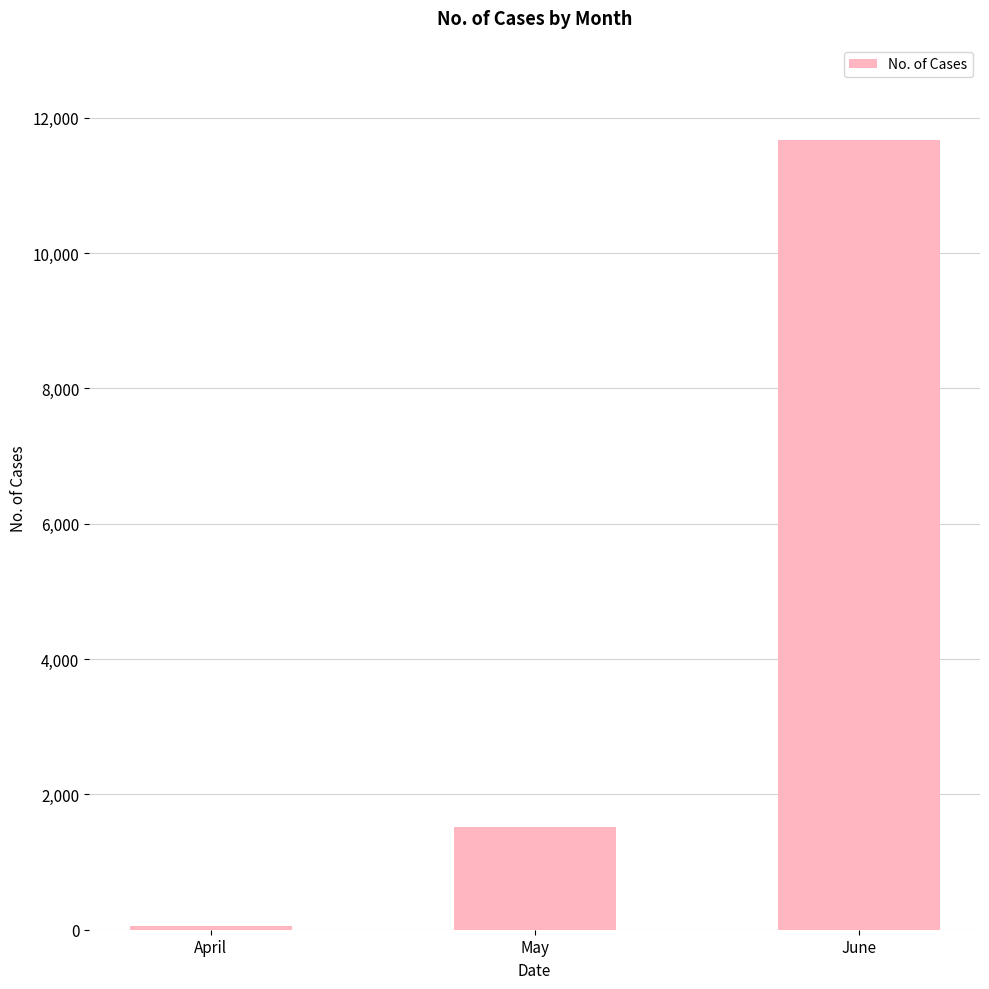

Rank the categories by value from highest to lowest.

June, May, April